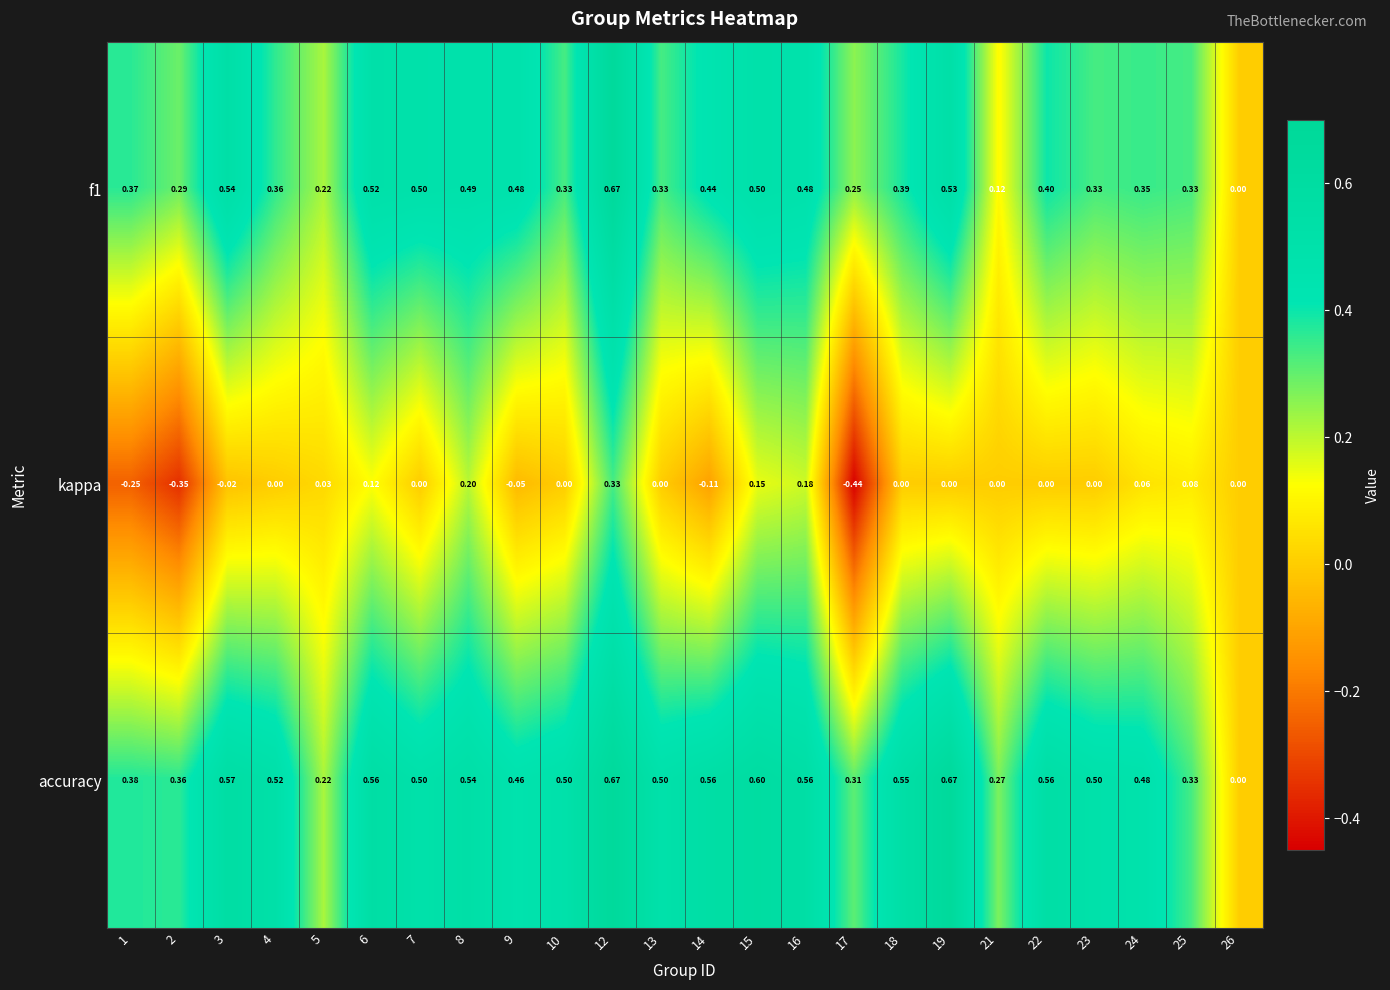

Which series changed the most between 1 and 9?

kappa